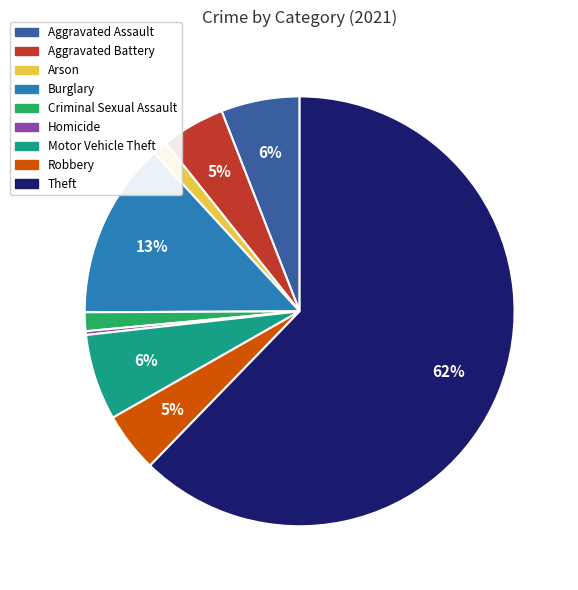

Count the number of slices in the pie.

9